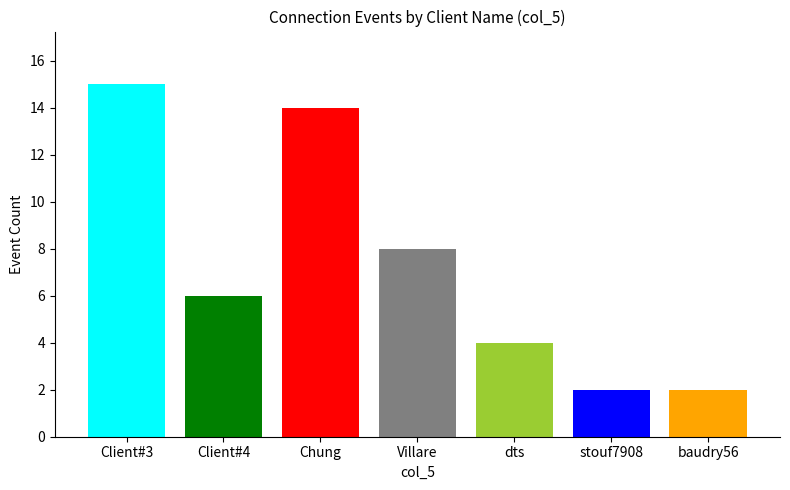

What is the label of the 4th bar from the right?

Villare